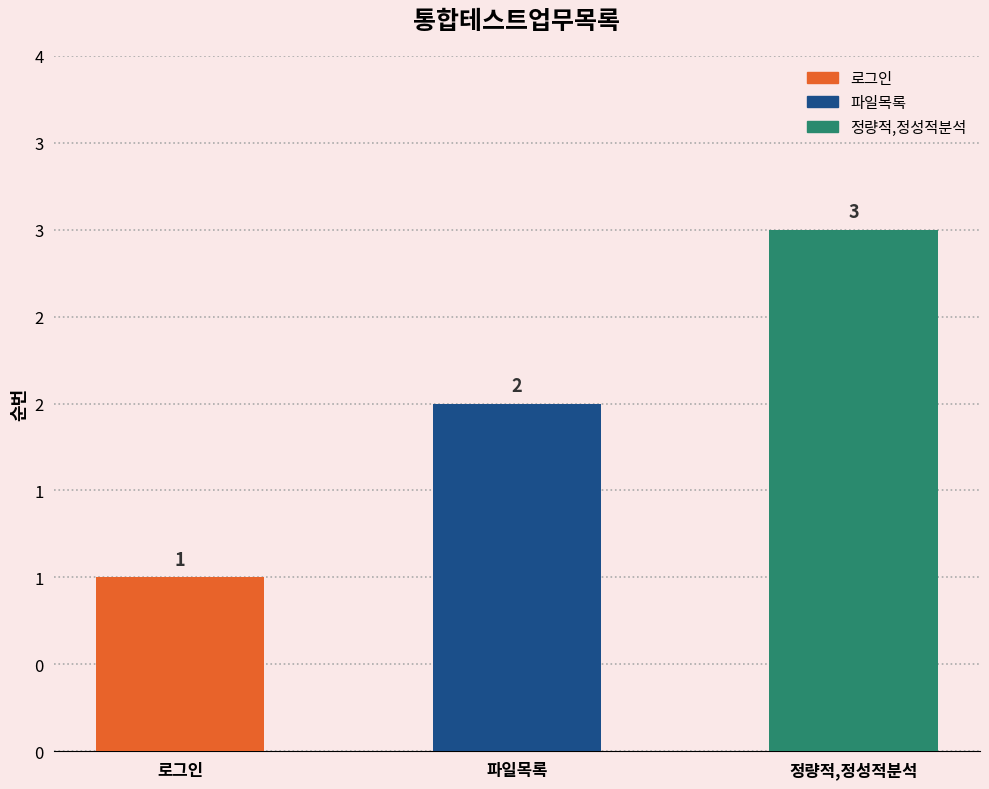

What is the ratio of the value at 정량적,정성적분석 to the value at 파일목록?

1.5